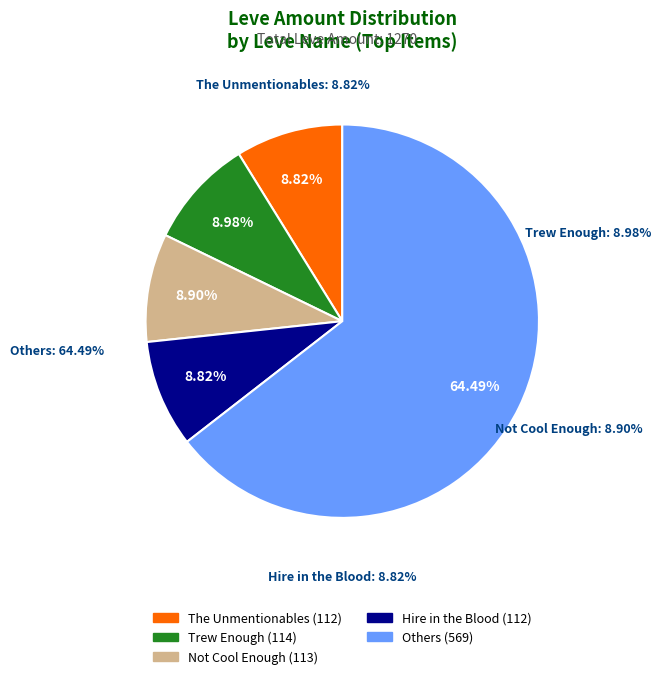

The Trew Enough slice represents 9% of the pie. True or false?

True